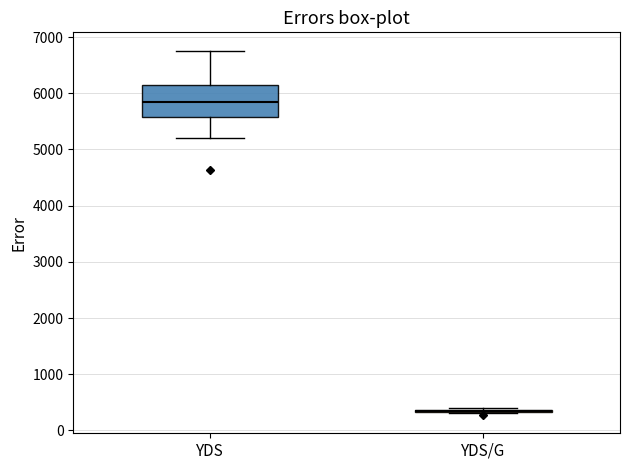

Where does the median line of the box for YDS sit on the y-axis? The values are not printed on the chart, so give them approximately, as read against the axis.

5800